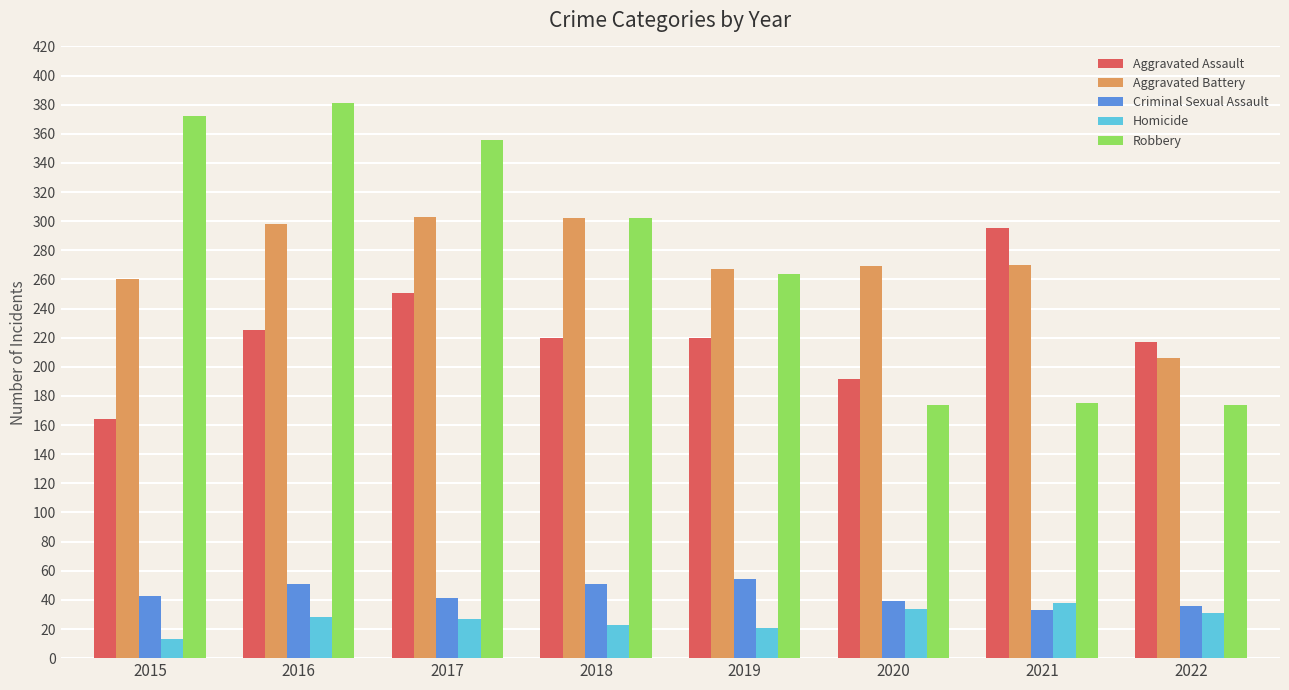

What is the maximum value for Aggravated Assault?

295